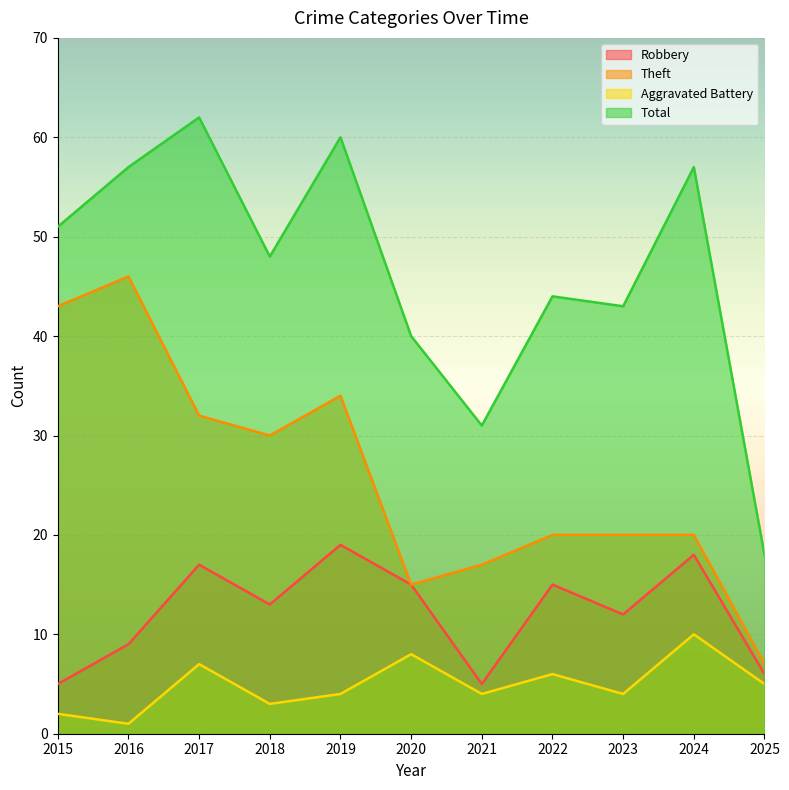

True or false: Robbery has more than 1 interior local peaks.

True